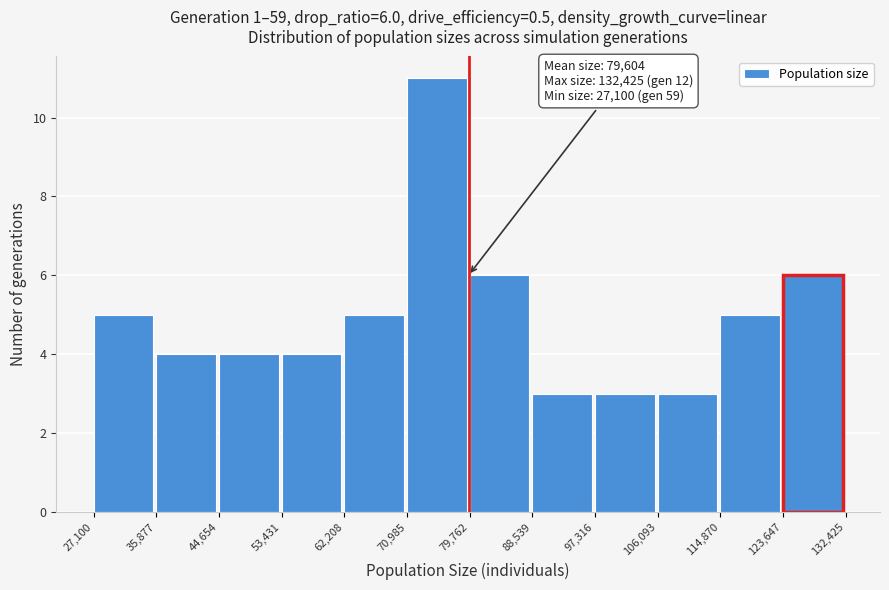

Which range on the x-axis has the tallest bar?

70,985 to 79,762